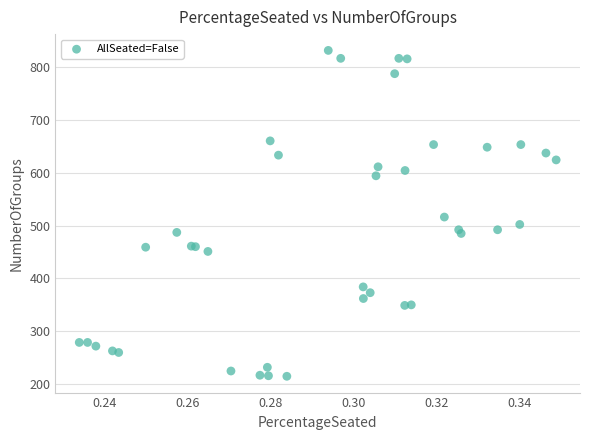

What Y value in the scatter plot is closest to 523?

516